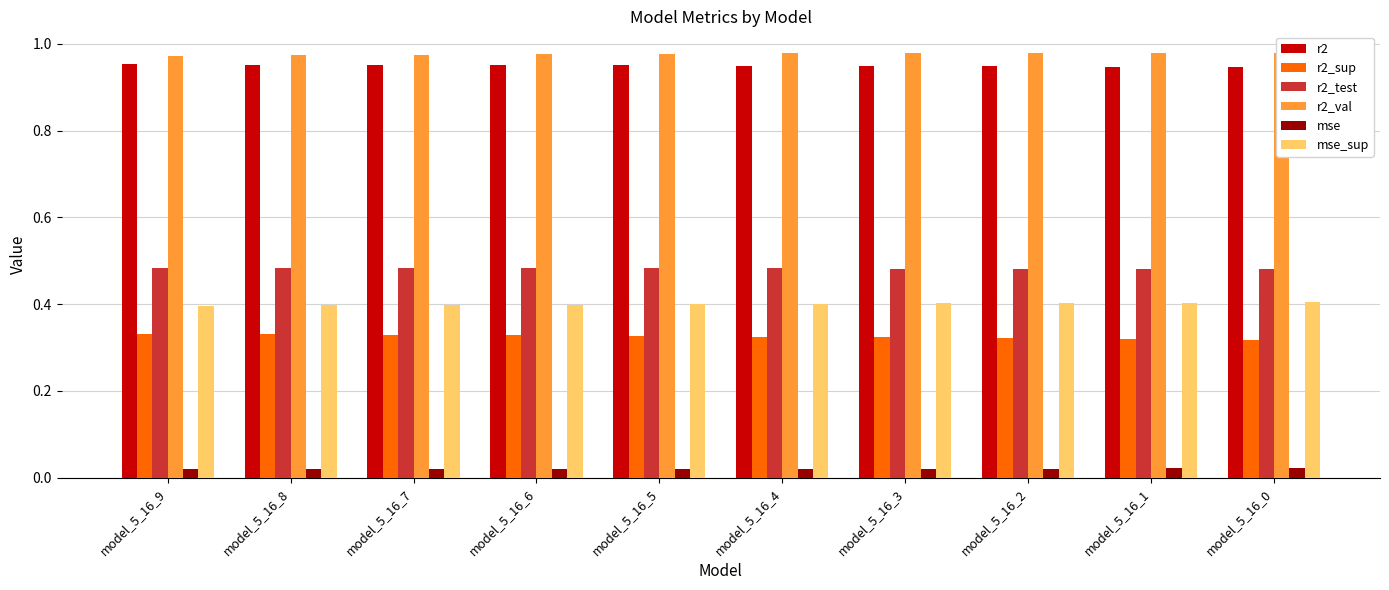

Is it true that mse_sup equals 0.4 at model_5_16_8?

True